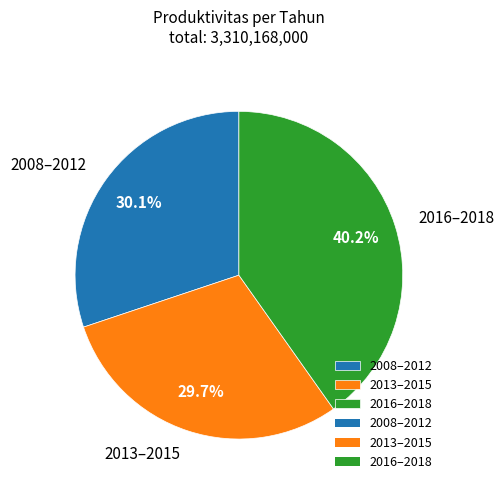

Approximately how many times larger is the value at 2008–2012 compared to 2013–2015?

1.0